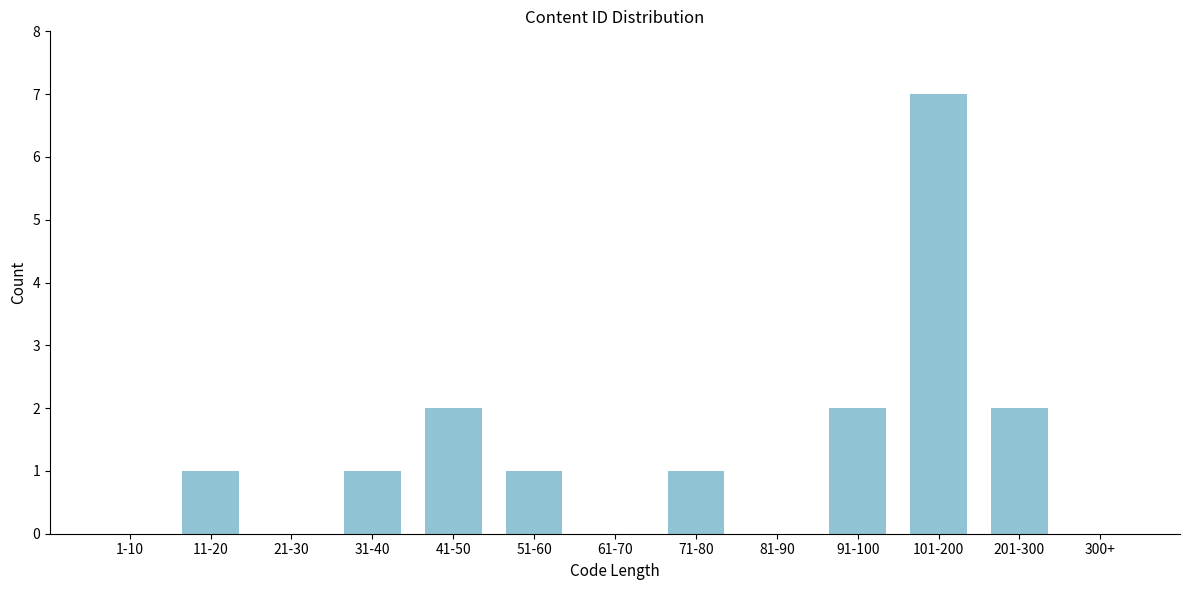

Reading left to right, list all the values displayed in this chart.

1-10=0	11-20=1	21-30=0	31-40=1	41-50=2	51-60=1	61-70=0	71-80=1	81-90=0	91-100=2	101-200=7	201-300=2	300+=0